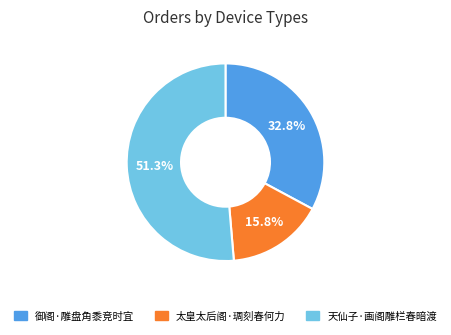

True or false: 天仙子·画阁雕栏春暗渡 accounts for 39% of the total.

False